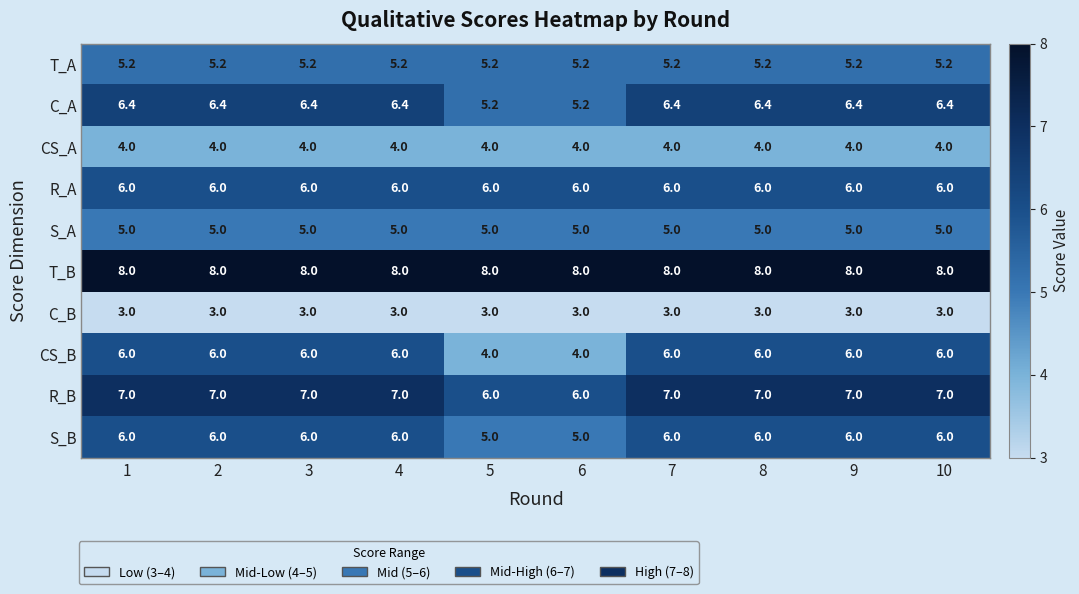

True or false: T_B has a value of 8.0 at 4.

True